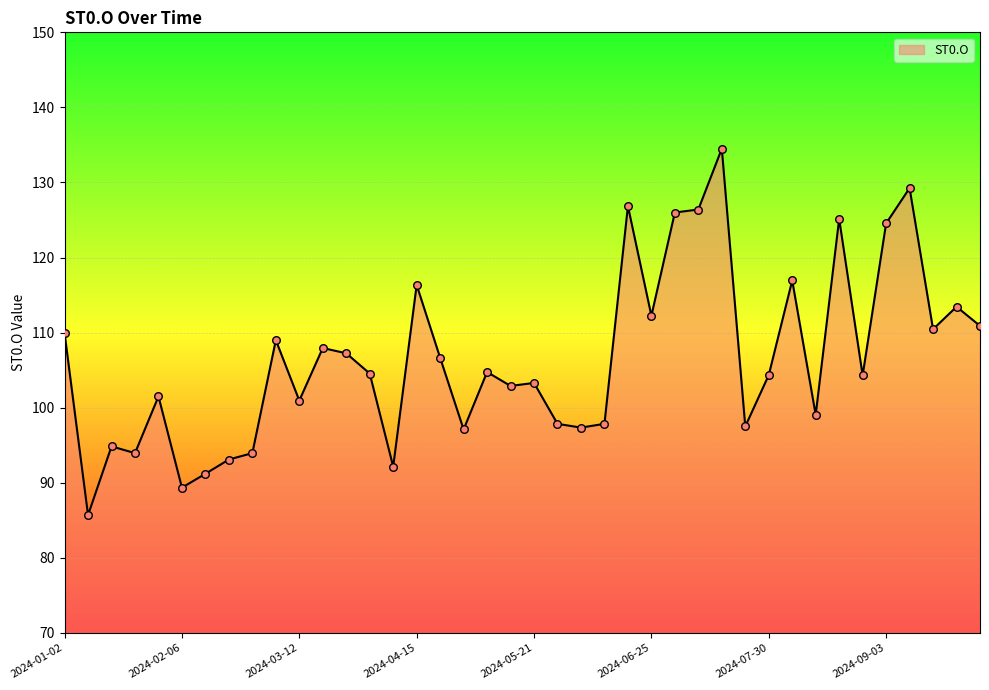

What is the difference between the maximum and minimum values?

48.8